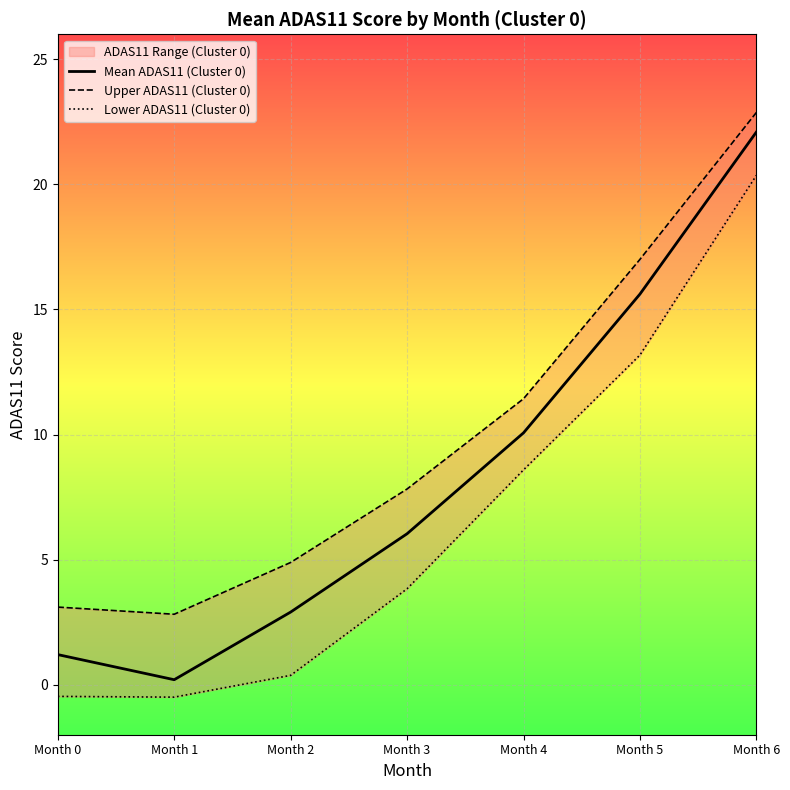

Is the value of Mean ADAS11 (Cluster 0) at Month 0 greater than the value of Lower ADAS11 (Cluster 0) at Month 2?

Yes